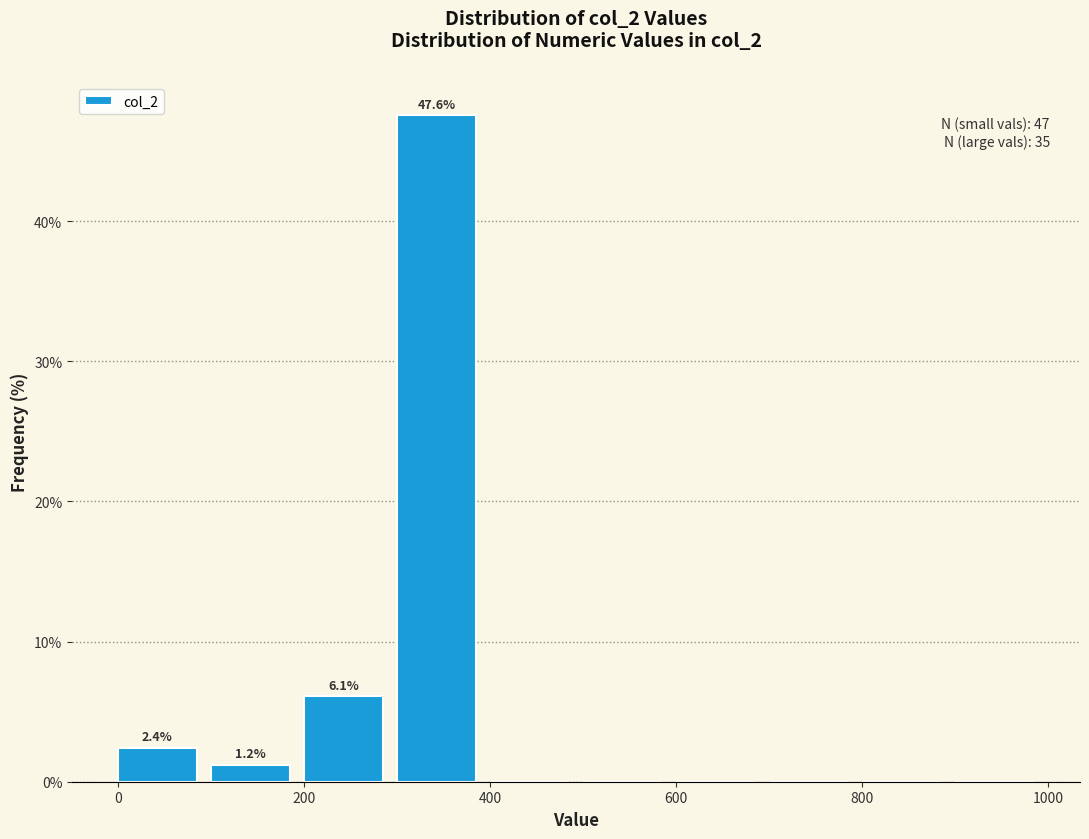

Over which range of the x-axis is the bar tallest?

300 to 400